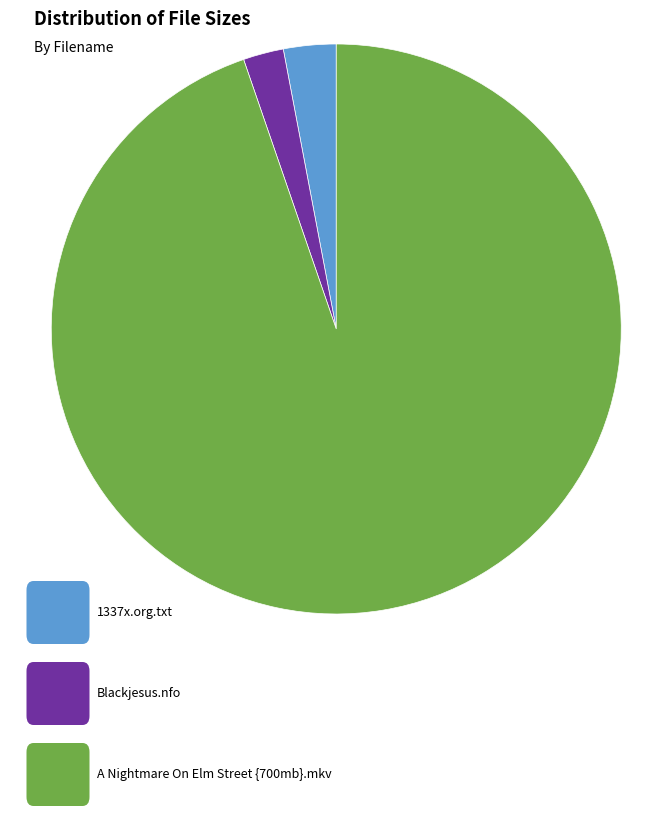

Does any single category account for the majority?

Yes